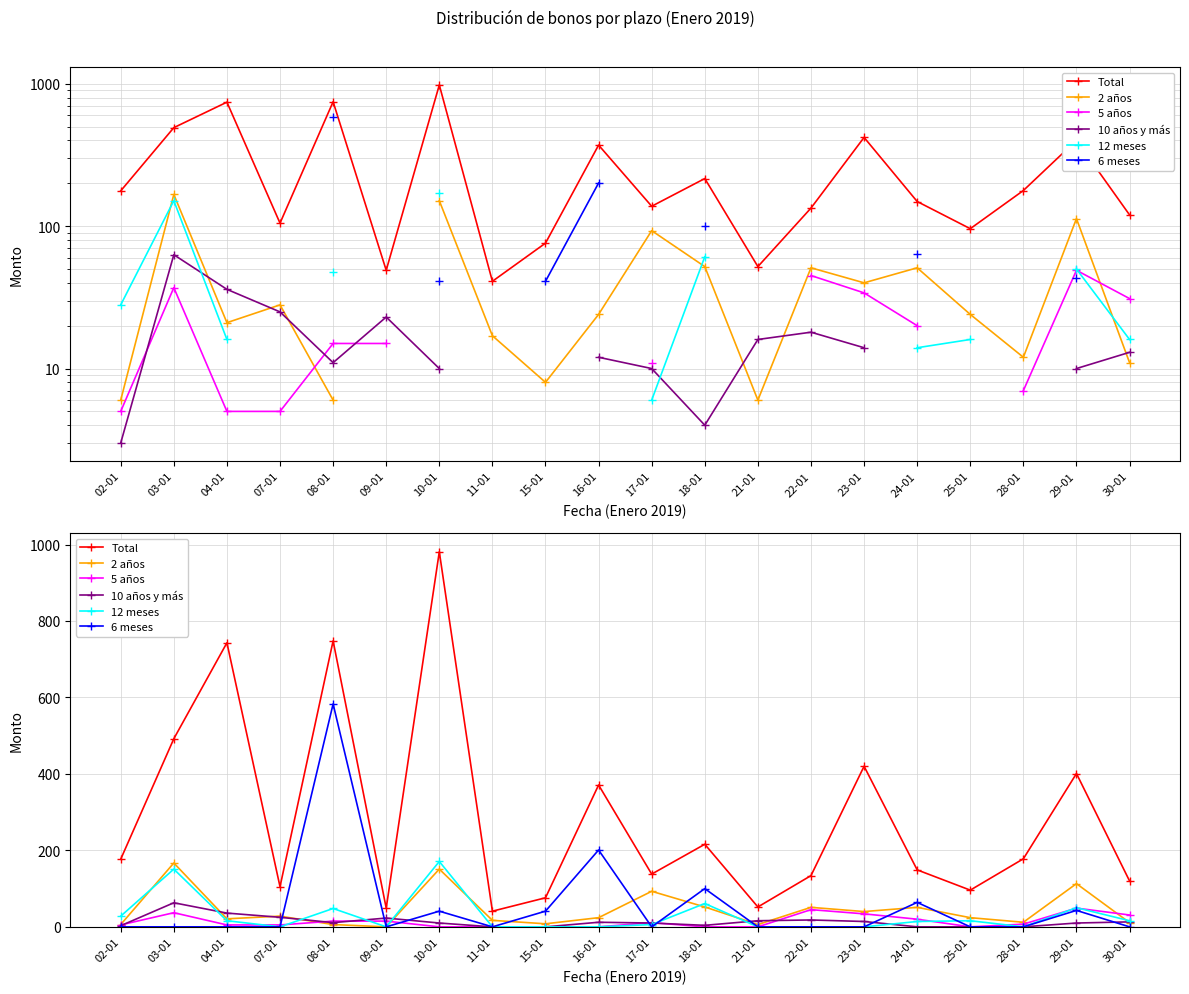

Is this an area chart (filled region under the line)?

No